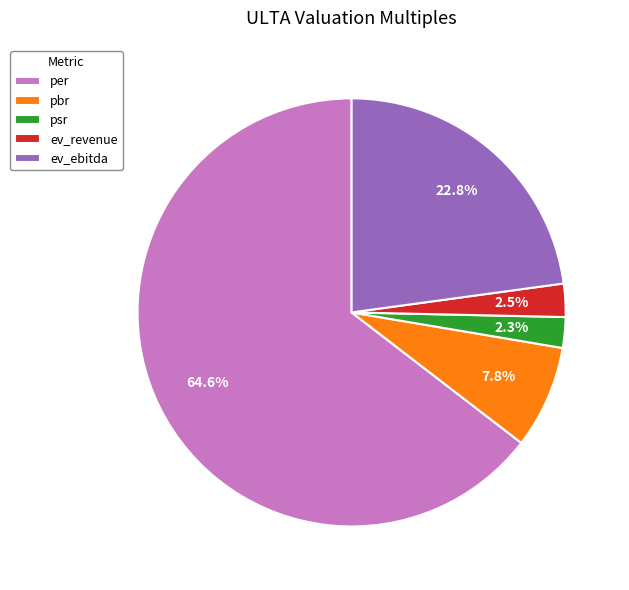

What is the largest slice in the pie chart?

per